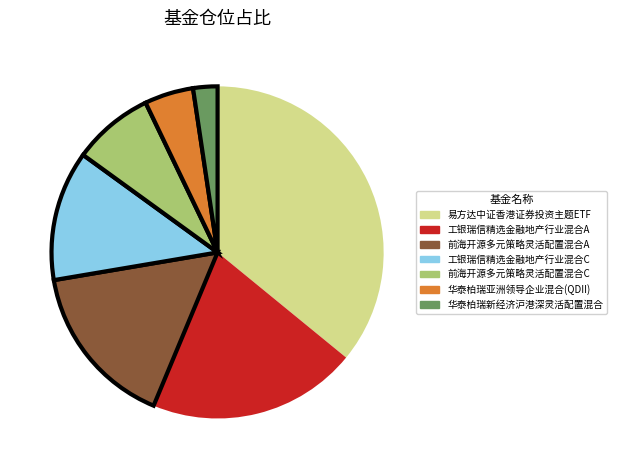

How many segments does this pie chart have?

7